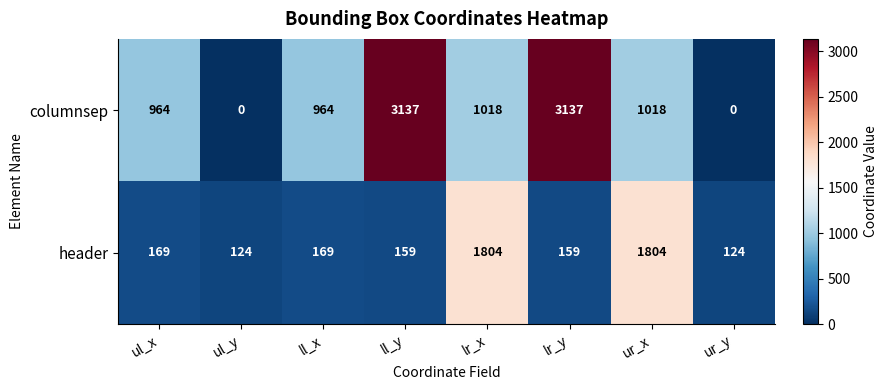

Between ll_x and ll_y, which series saw the biggest shift?

columnsep